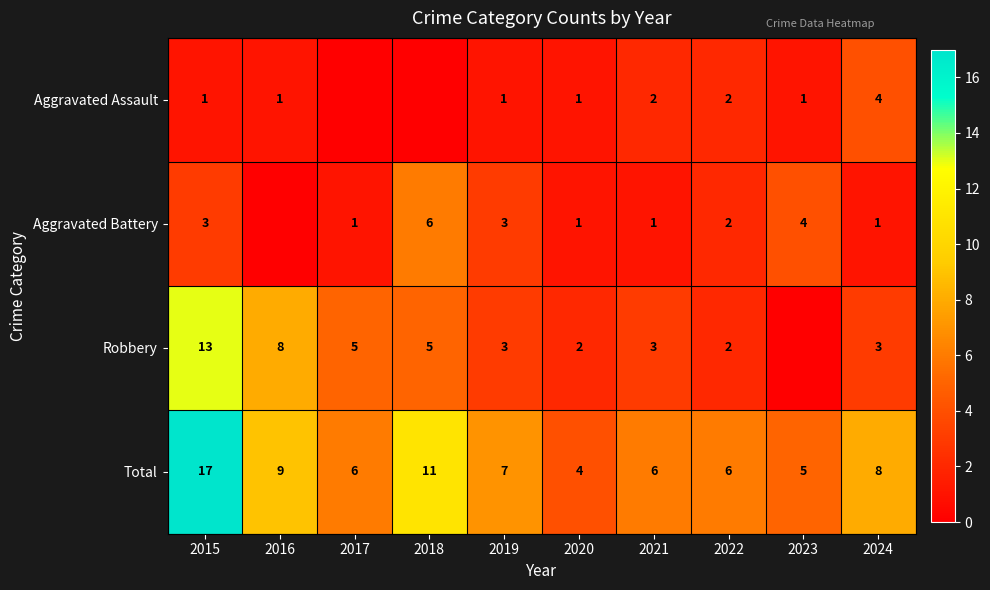

Is the value of Total at 2023 greater than the value of Robbery at 2022?

Yes